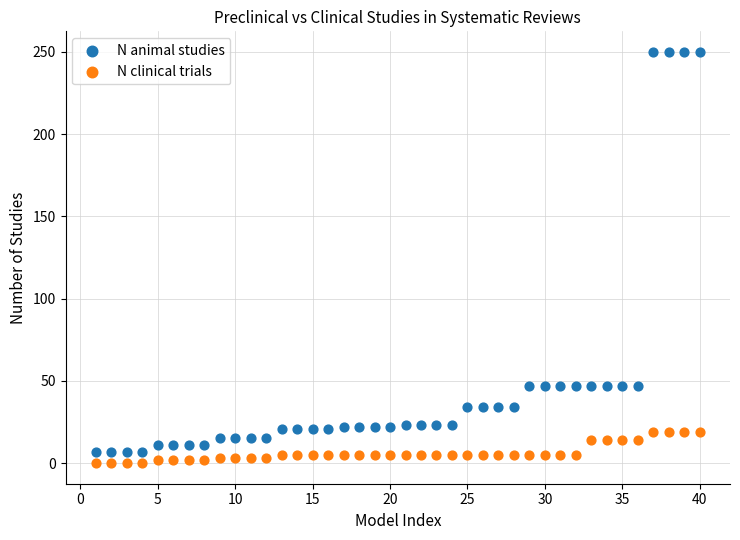

Across all data points, what is the range of Y values (max minus min)?

250